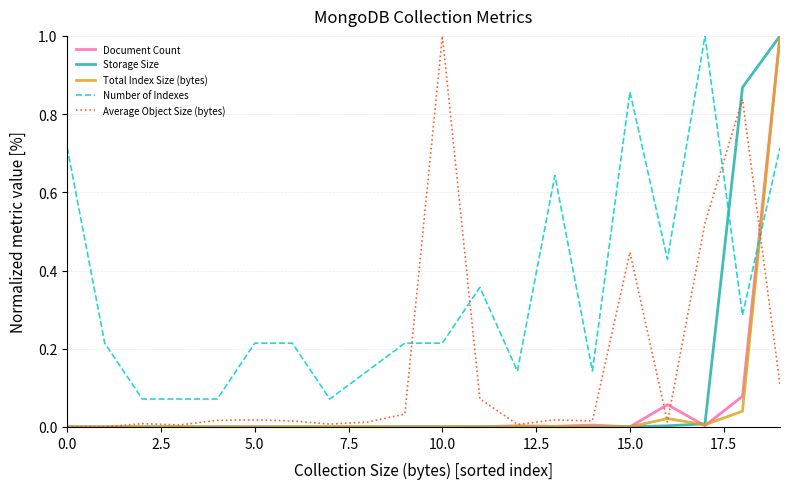

After their last crossing, which series has the higher values: Document Count or Number of Indexes?

Document Count